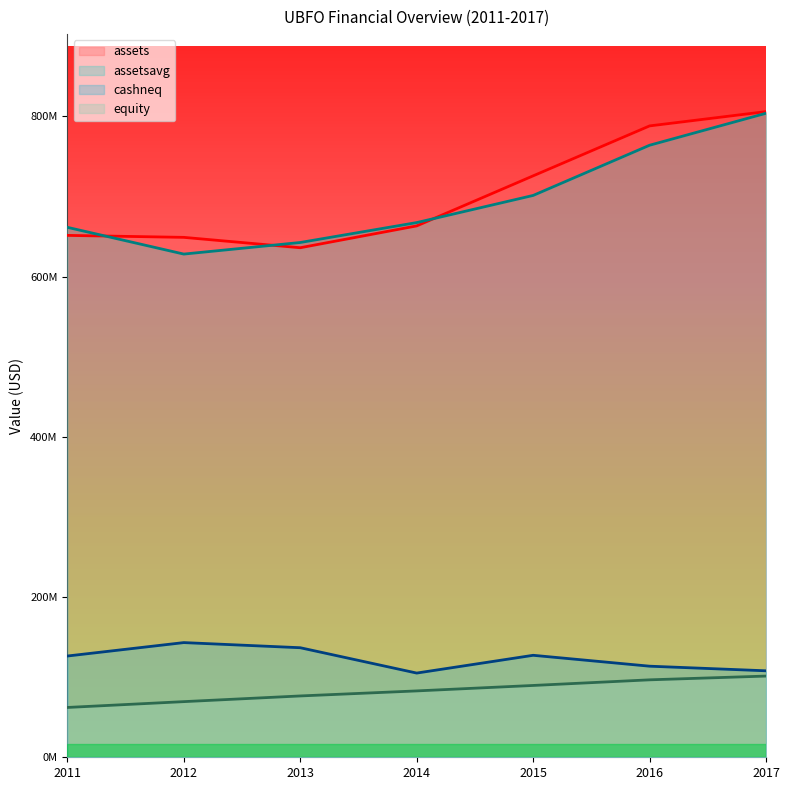

Which has a higher value, 2011 or 2017?

2017